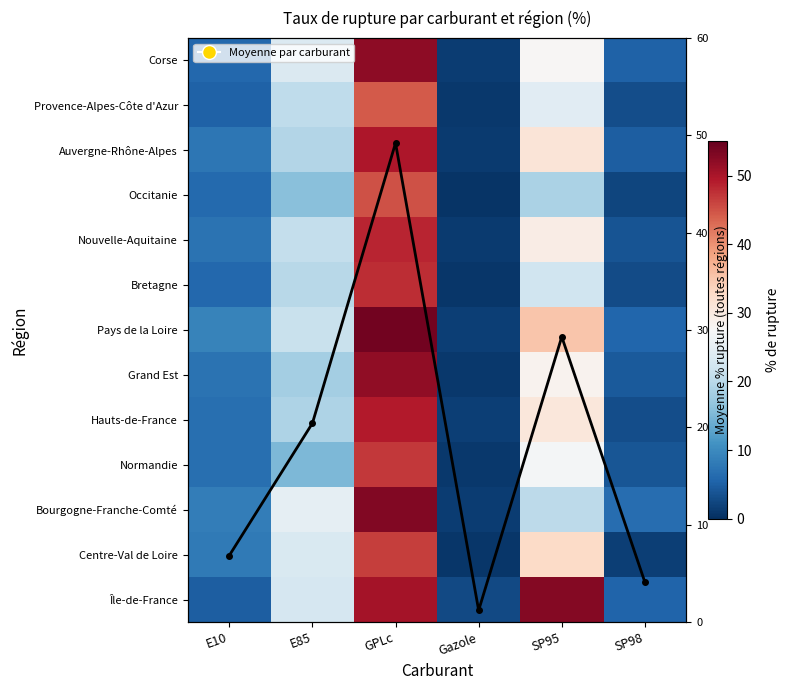

What is the difference between the highest and lowest values at GPLc?

9.8